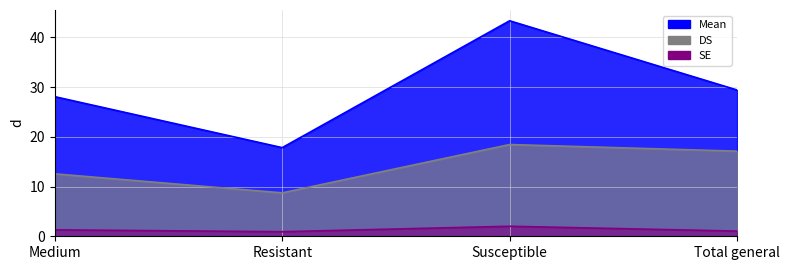

Where is SE nearest to the value 1?

Total general